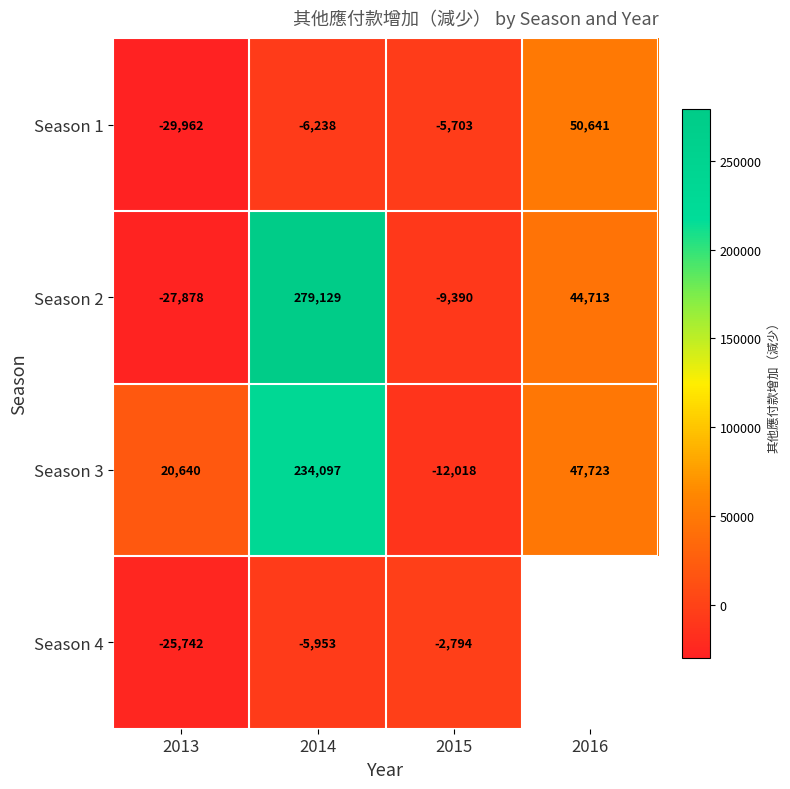

At which label is Season 1 closest to 10339?

2015